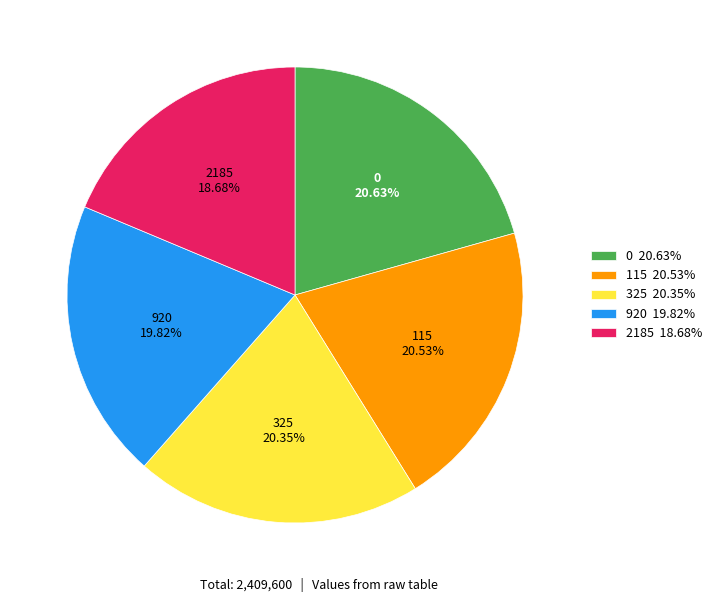

What percentage is the 325 slice, to the nearest percent?

20%